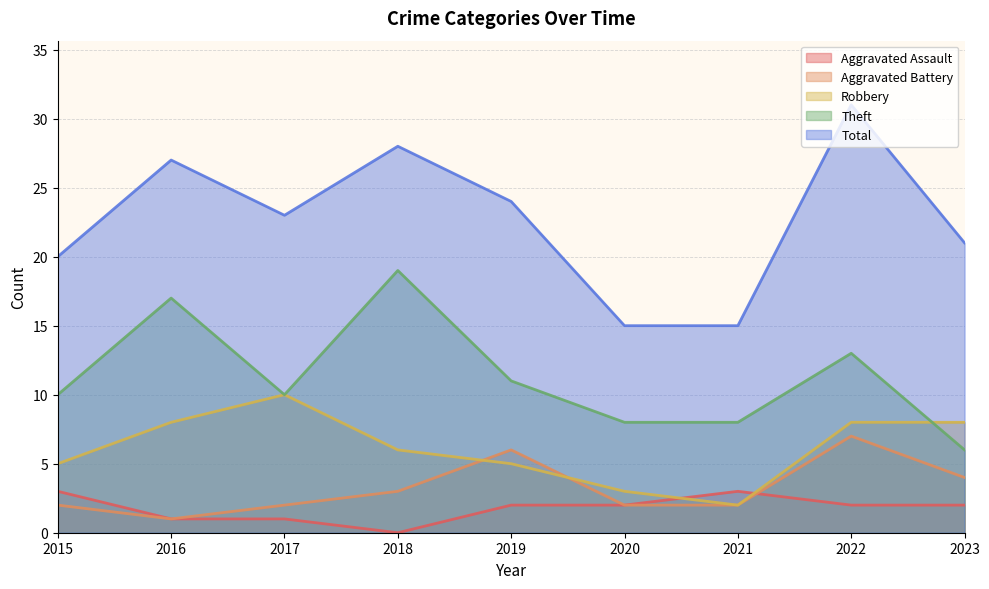

Does the chart have visible grid lines?

Yes